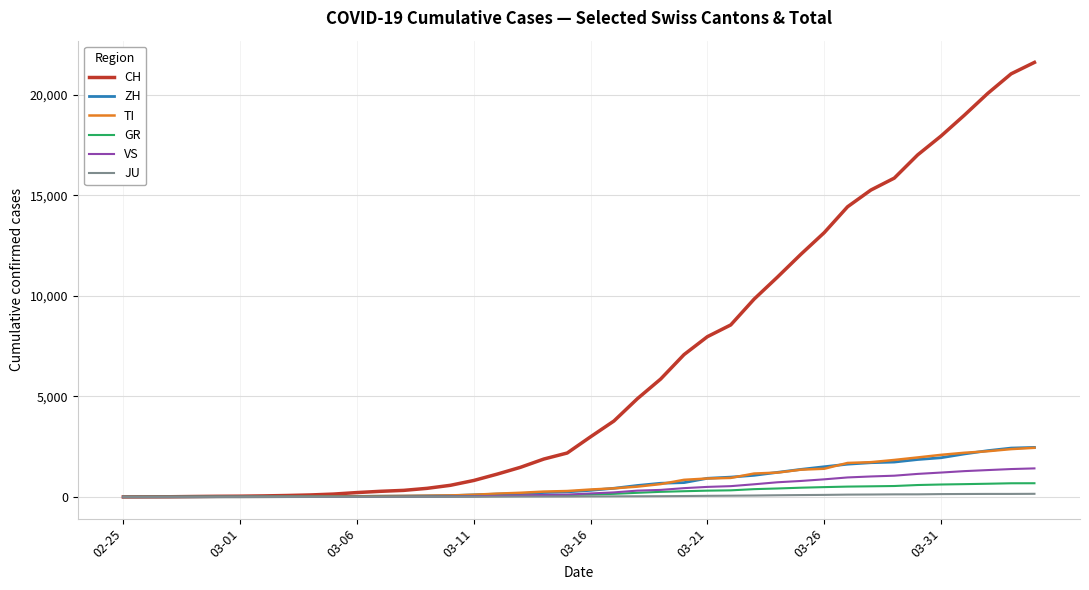

Which series has the largest total across all categories?

CH